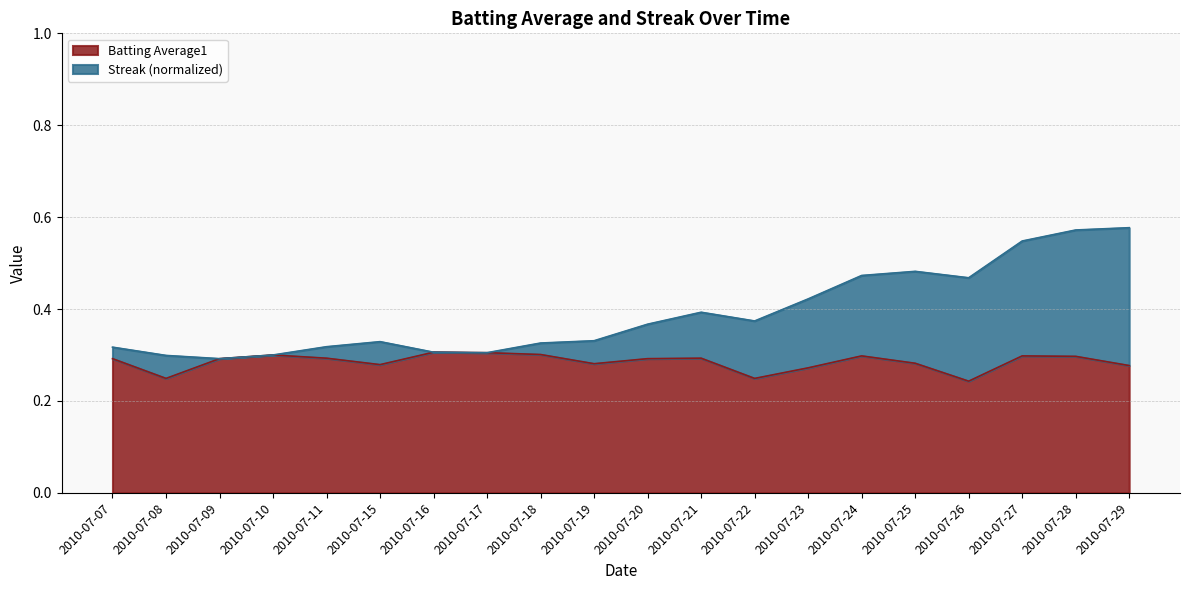

True or false: Batting Average1 and Streak cross at least once.

False